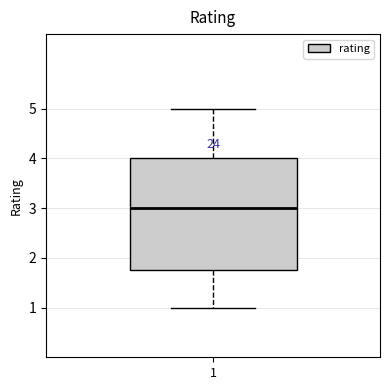

Read this box plot against the y-axis: the position of the median line, the range covered by the box, and the ends of both whiskers. The values are not printed on the chart, so give them approximately, as read against the axis.

median 3.0, box 1.8 to 4.0, whiskers 1.0 to 5.0